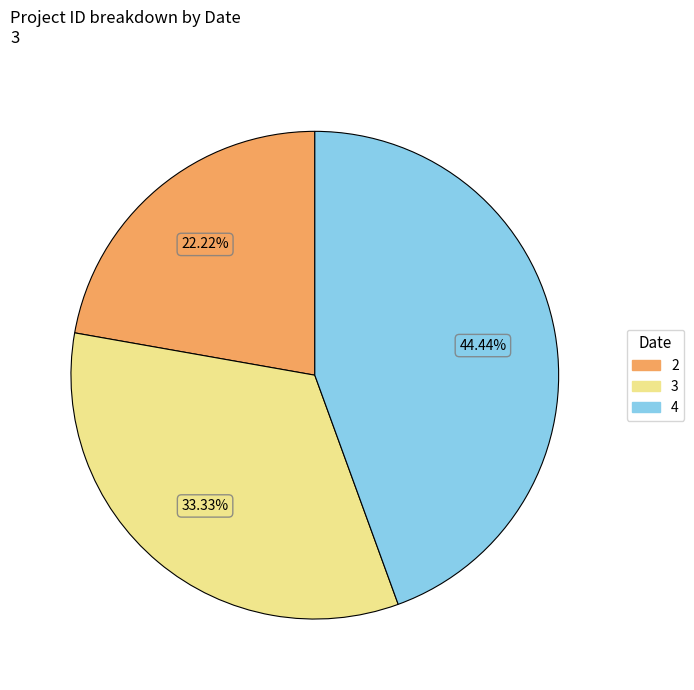

To the nearest percent, what is the difference between the largest and smallest slice percentages?

22%